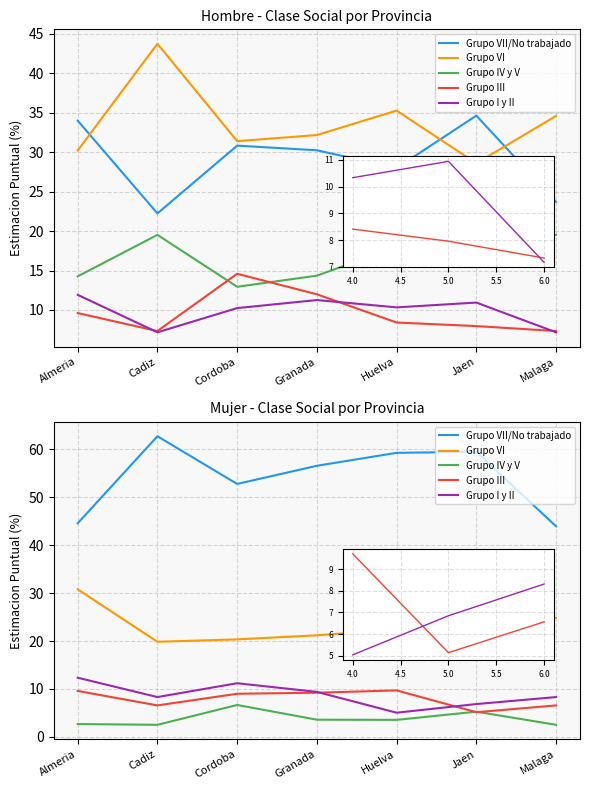

What is the difference between the highest and lowest values at Cadiz?

60.2